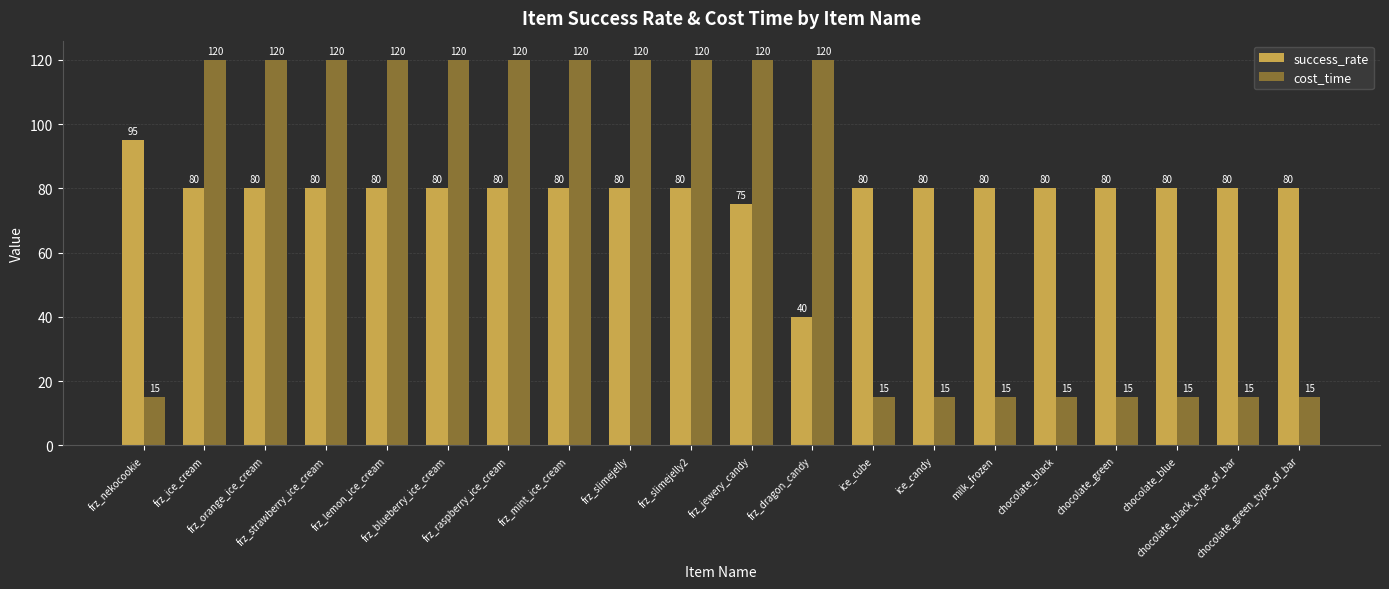

What is the maximum value shown in the chart?

120